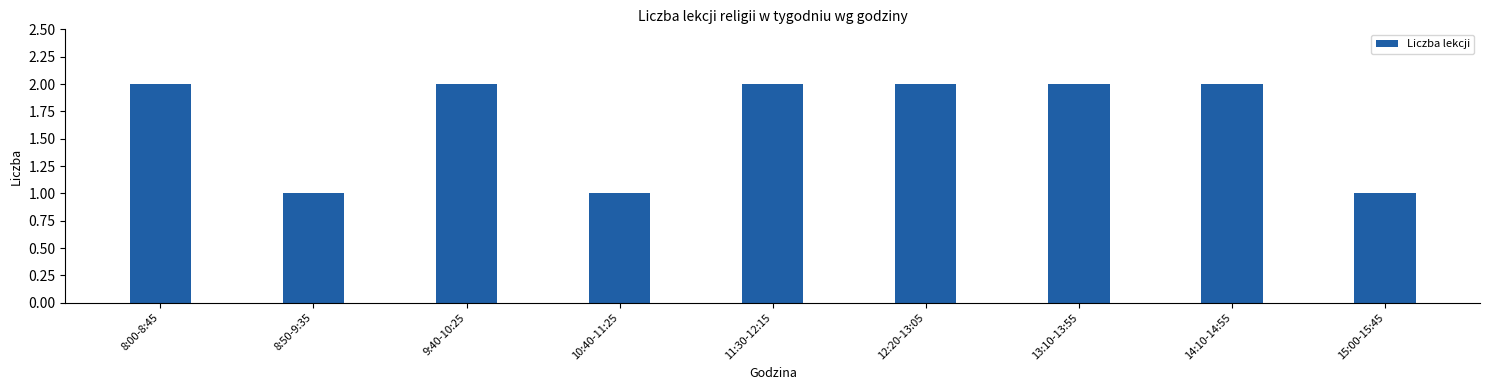

Is it true that the value at 8:50-9:35 is 0?

False